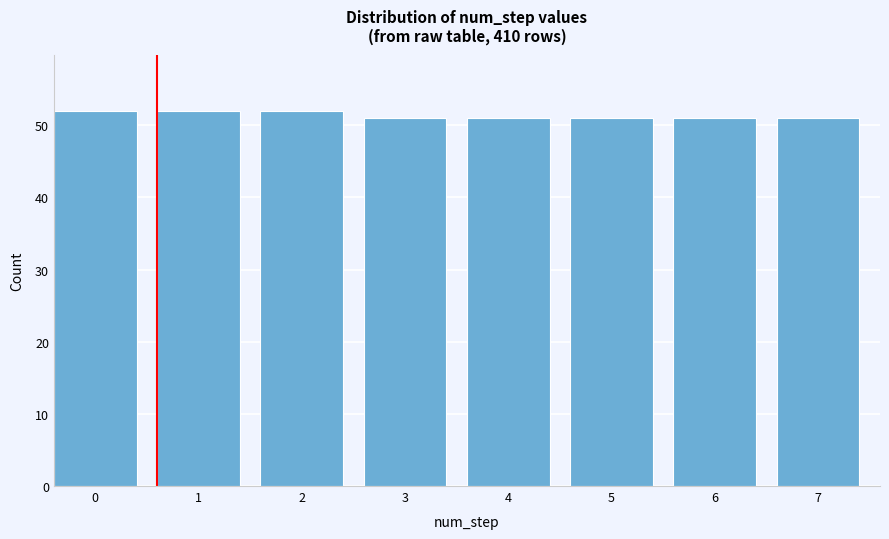

Reading left to right, transcribe all the data shown in this chart.

0=52	1=52	2=52	3=51	4=51	5=51	6=51	7=51